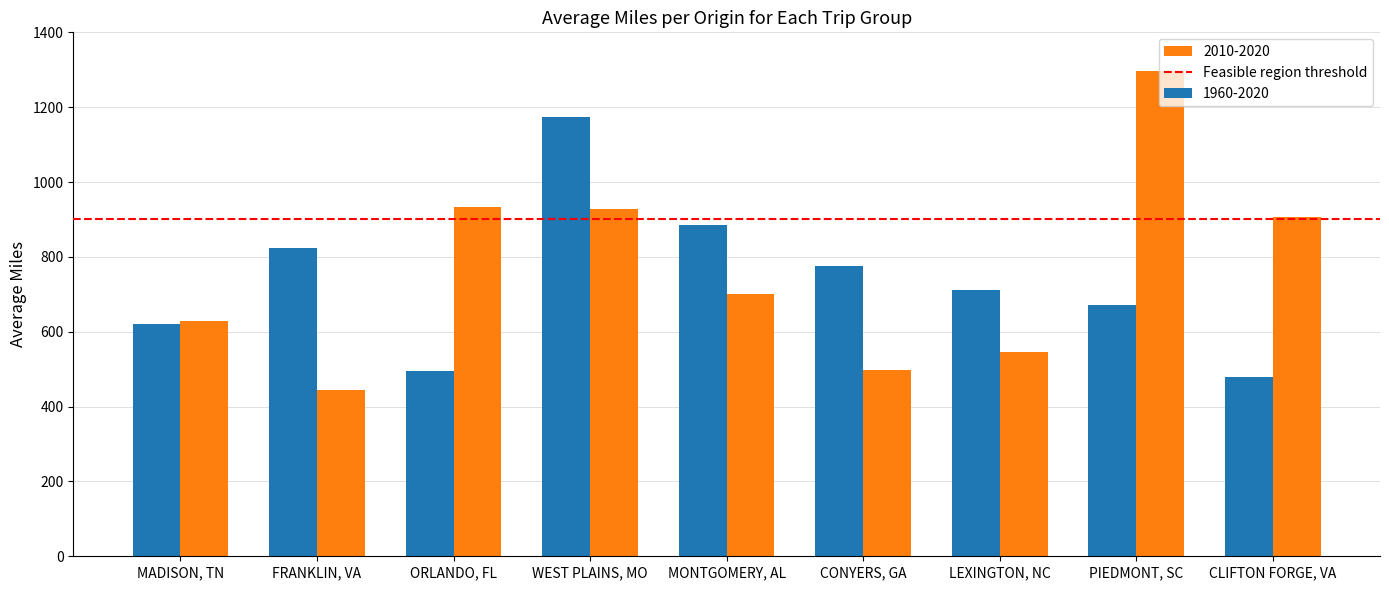

What is the sum of all 1960-2020 values?

6640